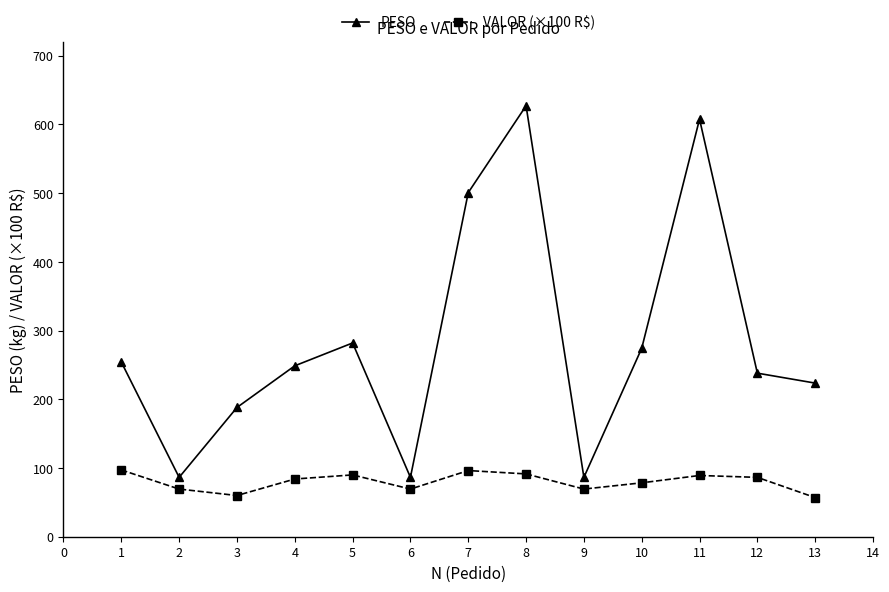

At which label is PESO closest to 356?

5